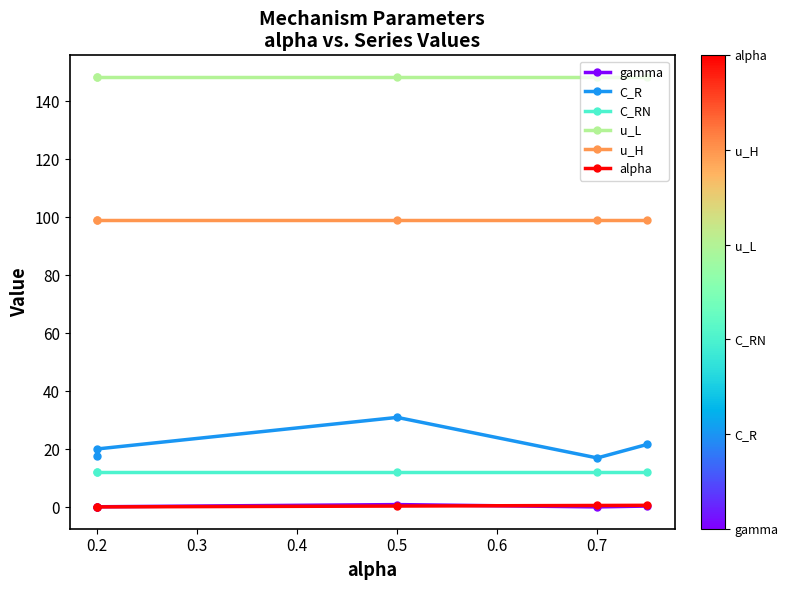

Is this an area chart (filled region under the line)?

No